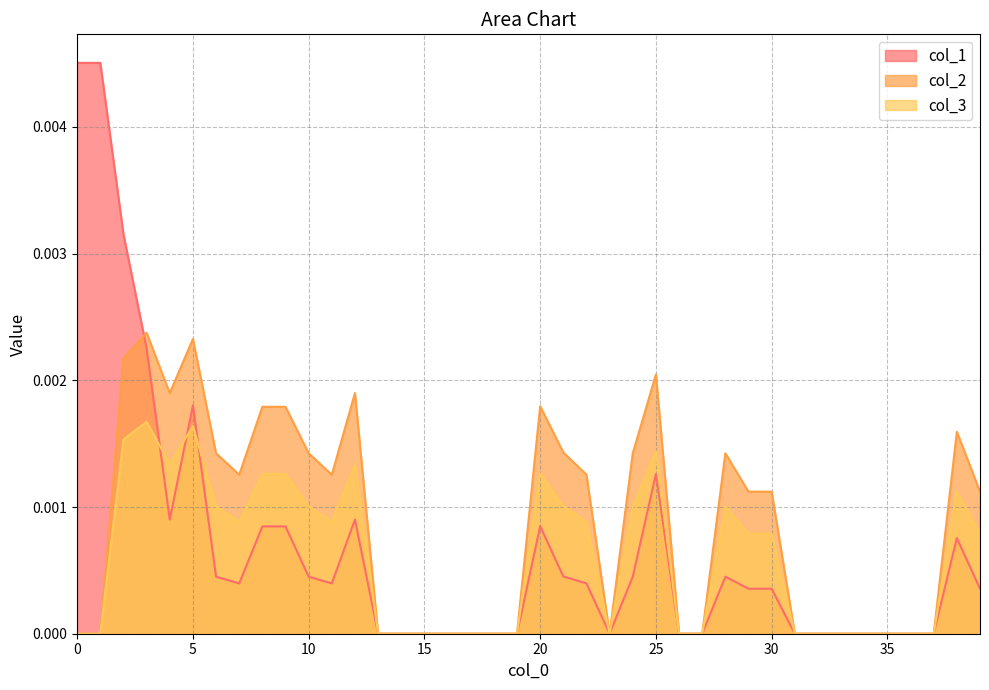

Rank the series by their maximum value, from highest to lowest.

col_1, col_2, col_3